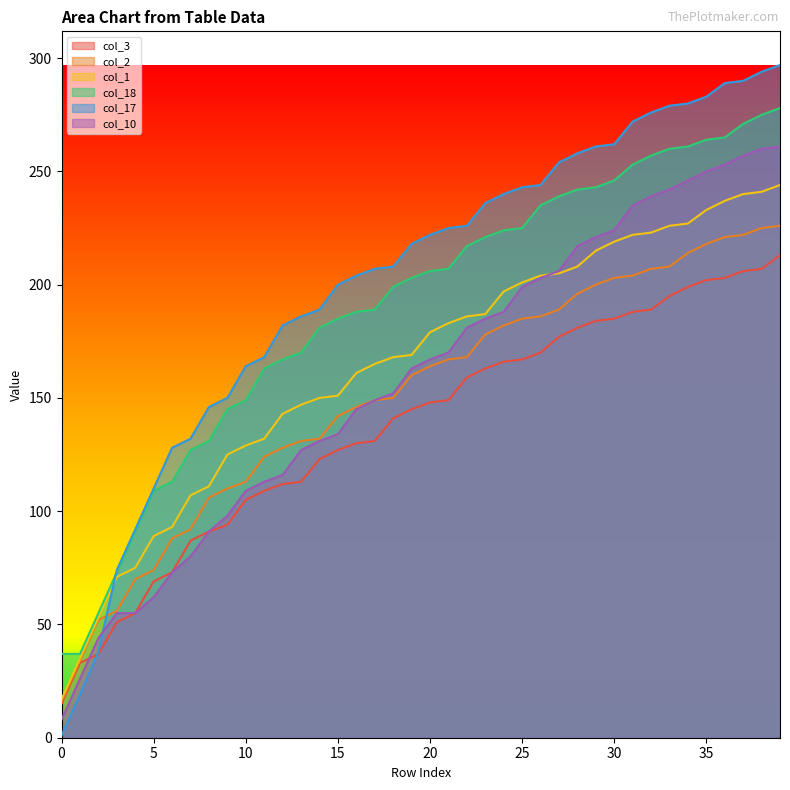

Reading right to left, what are all the values shown in this chart?

col_3: 39=213	38=207	37=206	36=203	35=202	34=199	33=195	32=189	31=188	30=185	29=184	28=181	27=177	26=170	25=167	24=166	23=163	22=159	21=149	20=148	19=145	18=141	17=131	16=130	15=127	14=123	13=113	12=112	11=109	10=105	9=94	8=91	7=87	6=73	5=69	4=55	3=51	2=37	1=33	0=15
col_2: 39=226	38=225	37=222	36=221	35=218	34=214	33=208	32=207	31=204	30=203	29=200	28=196	27=189	26=186	25=185	24=182	23=178	22=168	21=167	20=164	19=160	18=150	17=149	16=146	15=142	14=132	13=131	12=128	11=124	10=113	9=110	8=106	7=92	6=88	5=74	4=70	3=56	2=52	1=34	0=16
col_1: 39=244	38=241	37=240	36=237	35=233	34=227	33=226	32=223	31=222	30=219	29=215	28=208	27=205	26=204	25=201	24=197	23=187	22=186	21=183	20=179	19=169	18=168	17=165	16=161	15=151	14=150	13=147	12=143	11=132	10=129	9=125	8=111	7=107	6=93	5=89	4=75	3=71	2=53	1=35	0=17
col_18: 39=278	38=275	37=271	36=265	35=264	34=261	33=260	32=257	31=253	30=246	29=243	28=242	27=239	26=235	25=225	24=224	23=221	22=217	21=207	20=206	19=203	18=199	17=189	16=188	15=185	14=181	13=170	12=167	11=163	10=149	9=145	8=131	7=127	6=113	5=109	4=91	3=73	2=55	1=37	0=37
col_17: 39=297	38=294	37=290	36=289	35=283	34=280	33=279	32=276	31=272	30=262	29=261	28=258	27=254	26=244	25=243	24=240	23=236	22=226	21=225	20=222	19=218	18=208	17=207	16=204	15=200	14=189	13=186	12=182	11=168	10=164	9=150	8=146	7=132	6=128	5=110	4=92	3=74	2=38	1=19	0=1
col_10: 39=261	38=260	37=257	36=253	35=250	34=246	33=242	32=239	31=235	30=224	29=221	28=217	27=206	26=203	25=199	24=188	23=185	22=181	21=170	20=167	19=163	18=152	17=149	16=145	15=134	14=131	13=127	12=116	11=113	10=109	9=98	8=91	7=80	6=73	5=62	4=55	3=55	2=44	1=26	0=8